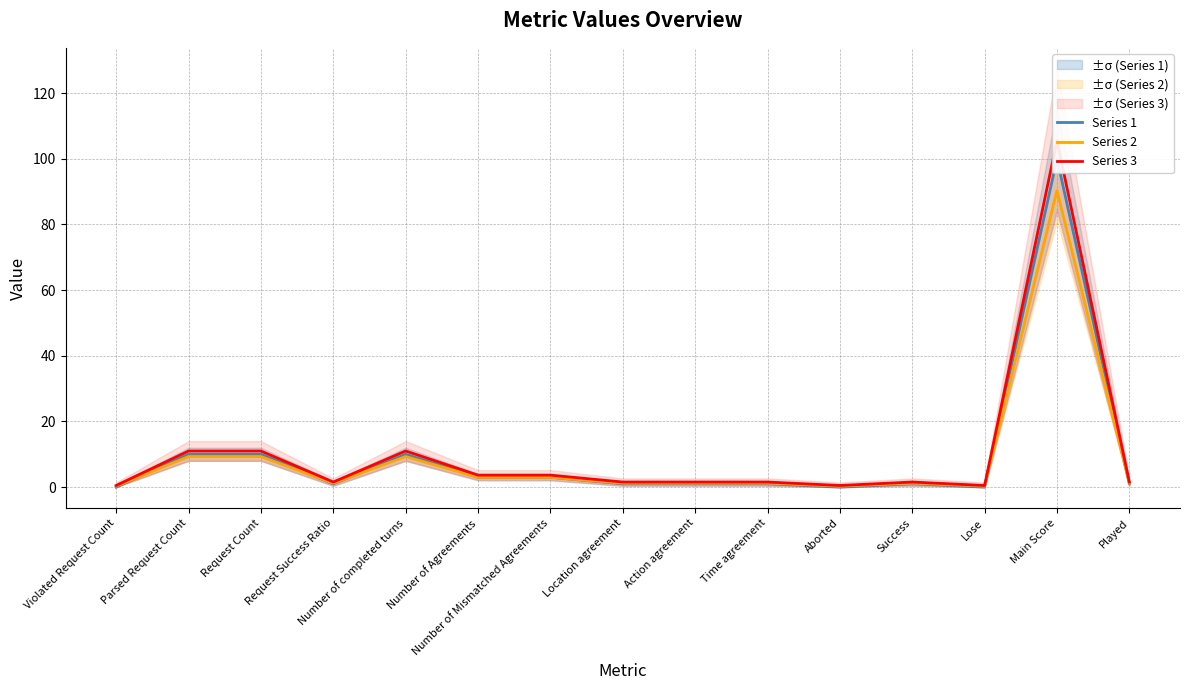

Reading right to left, what are all the values shown in this chart?

Series 1: Played=1.0	Main Score=100.0	Lose=0.0	Success=1.0	Aborted=0.0	Time agreement=1.0	Action agreement=1.0	Location agreement=1.0	Number of Mismatched Agreements=3.0	Number of Agreements=3.0	Number of completed turns=10.0	Request Success Ratio=1.0	Request Count=10.0	Parsed Request Count=10.0	Violated Request Count=0.0
Series 2: Played=1.2	Main Score=90.3	Lose=0.3	Success=1.2	Aborted=0.3	Time agreement=1.2	Action agreement=1.2	Location agreement=1.2	Number of Mismatched Agreements=3.0	Number of Agreements=3.0	Number of completed turns=9.3	Request Success Ratio=1.2	Request Count=9.3	Parsed Request Count=9.3	Violated Request Count=0.3
Series 3: Played=1.6	Main Score=105.5	Lose=0.5	Success=1.6	Aborted=0.5	Time agreement=1.6	Action agreement=1.6	Location agreement=1.6	Number of Mismatched Agreements=3.7	Number of Agreements=3.7	Number of completed turns=11.0	Request Success Ratio=1.6	Request Count=11.0	Parsed Request Count=11.0	Violated Request Count=0.5